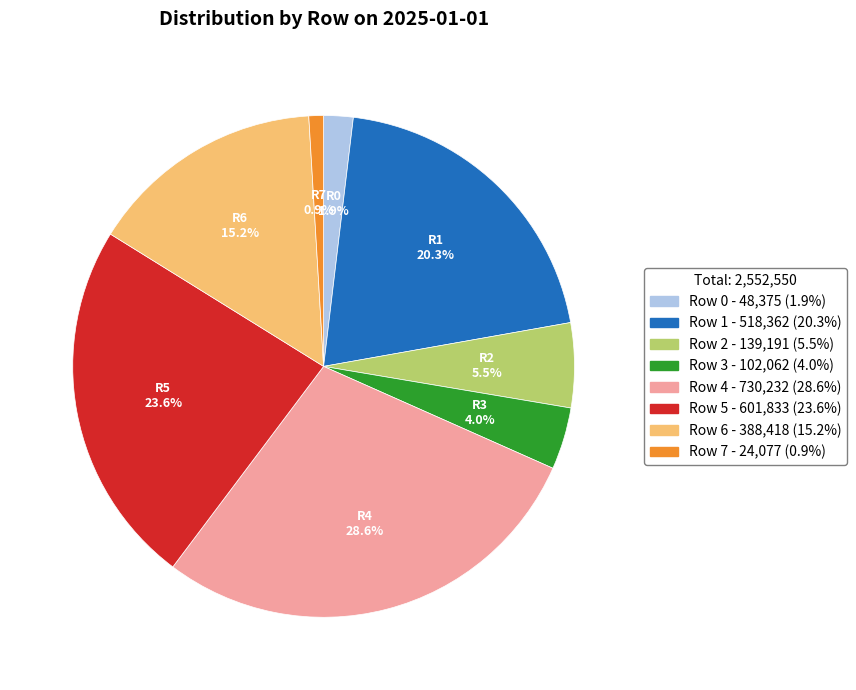

How many segments does this pie chart have?

8